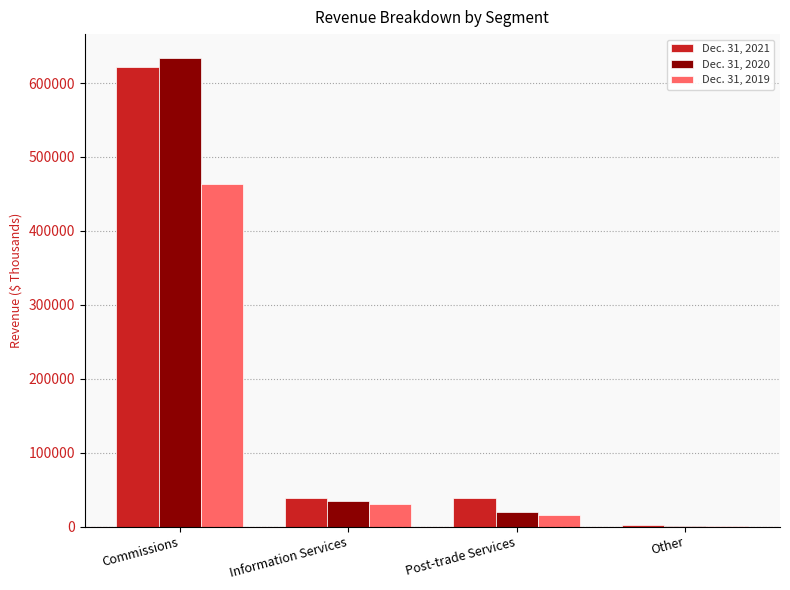

What is the sum of all Dec. 31, 2019 values?

511352